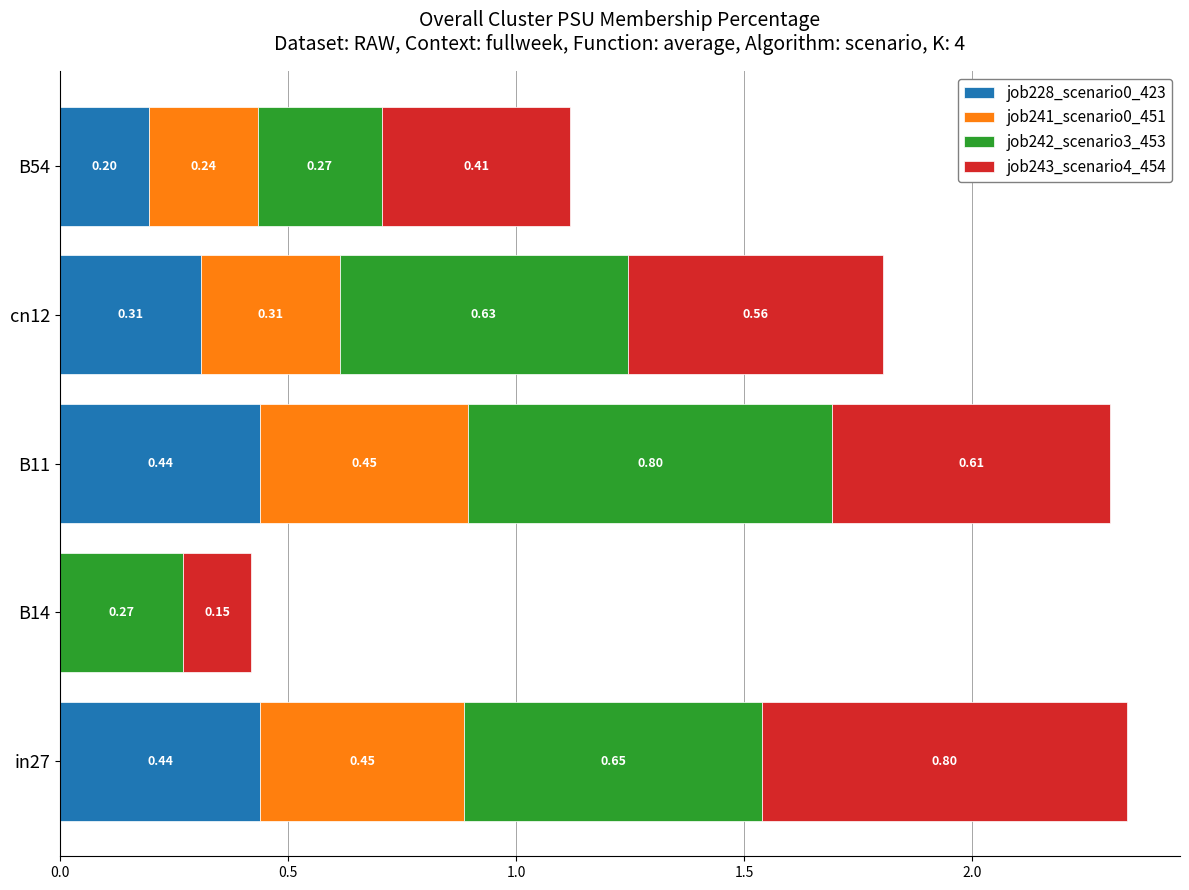

What is the sum of all job228_scenario0_423 values?

1.4